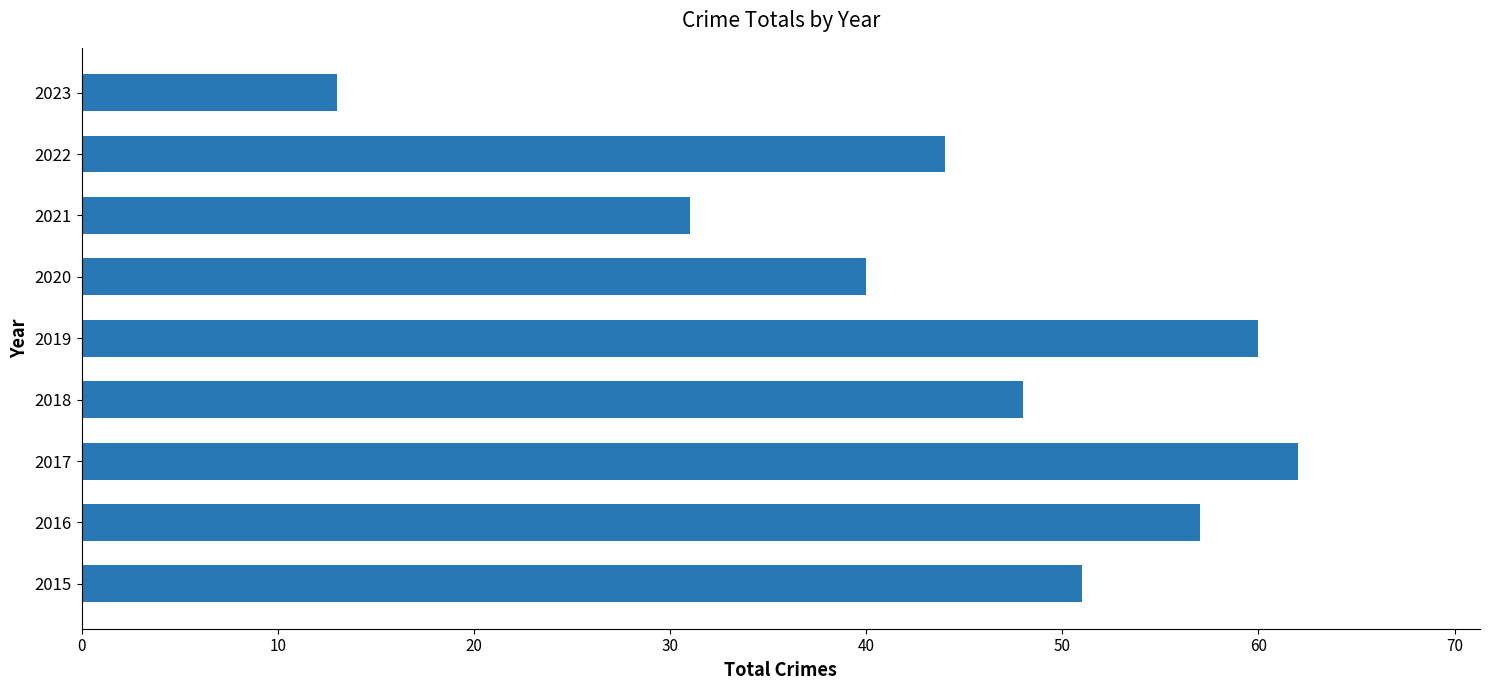

Count the number of data series in this chart.

1